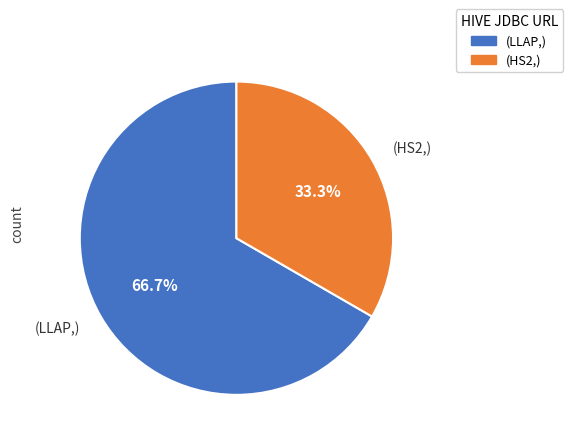

How many segments does this pie chart have?

2